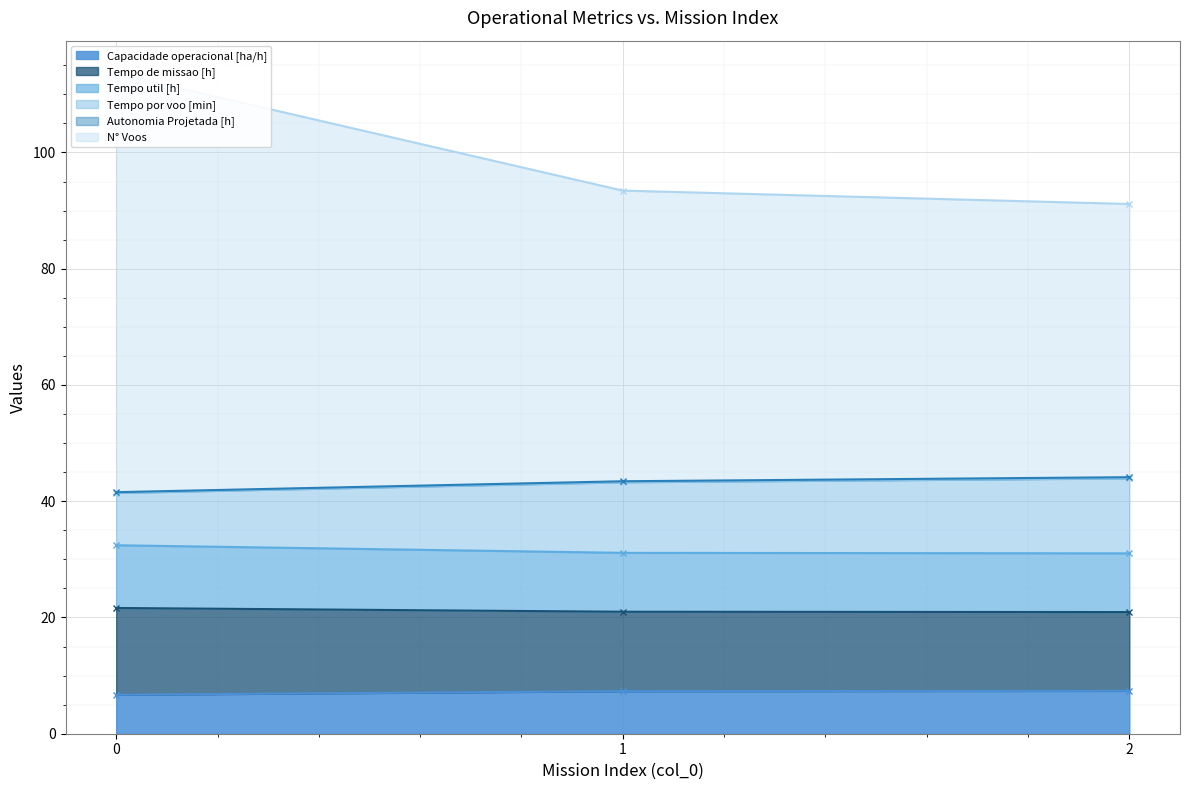

Which series changed the most between 0 and 1?

N° Voos